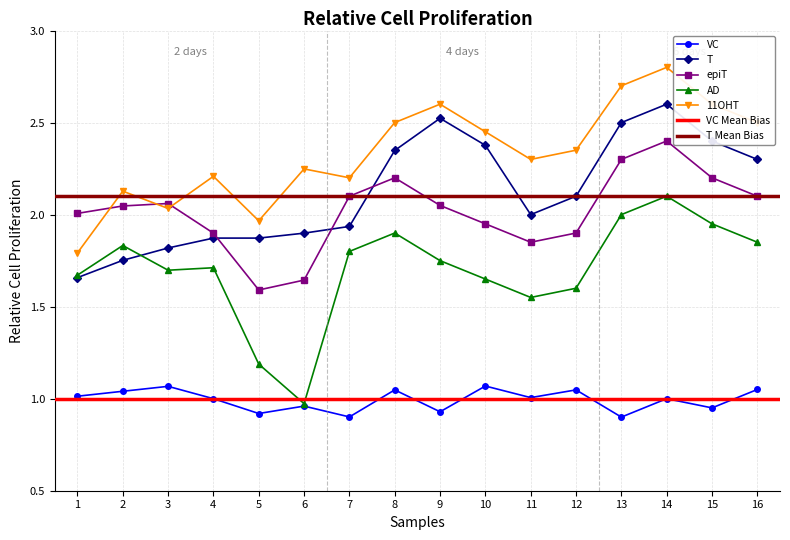

What are all the series names shown in the legend?

VC, T, epiT, AD, 11OHT